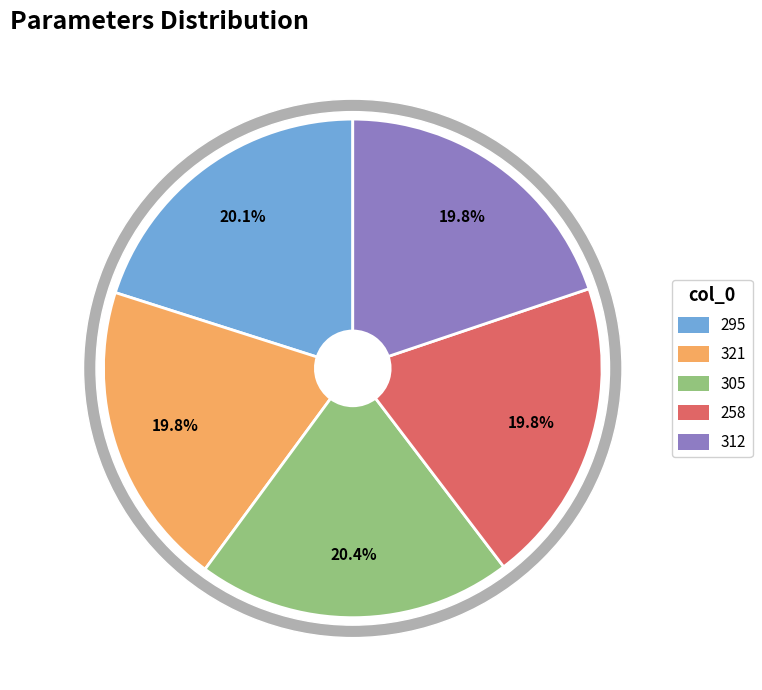

Rank the categories by value from highest to lowest.

305, 295, 321, 258, 312